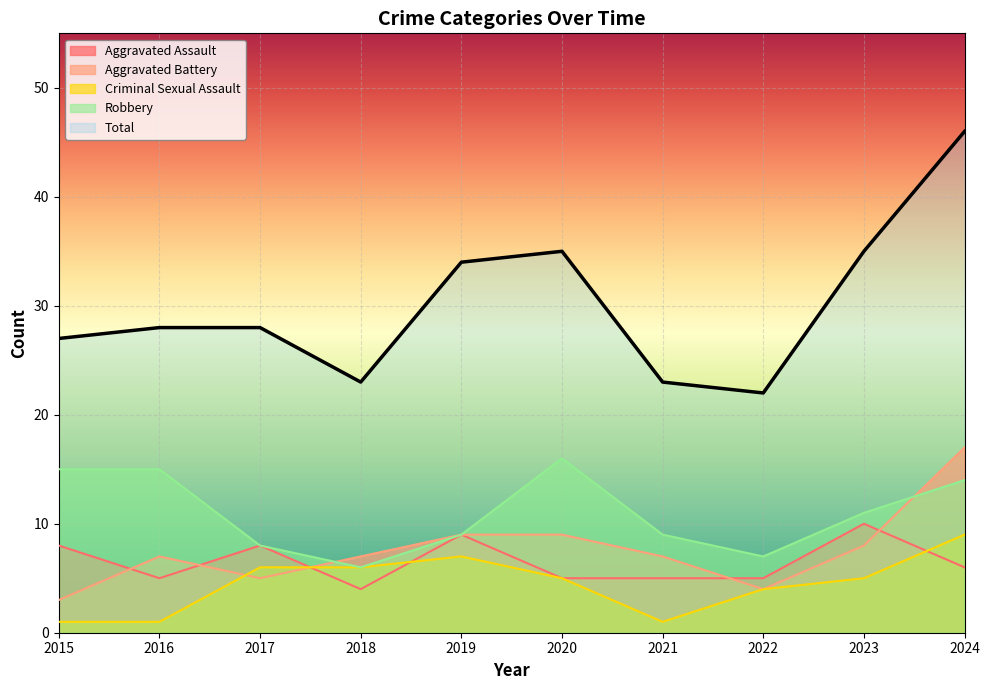

Between which two adjacent categories do Aggravated Battery and Aggravated Assault first intersect?

2015 and 2016